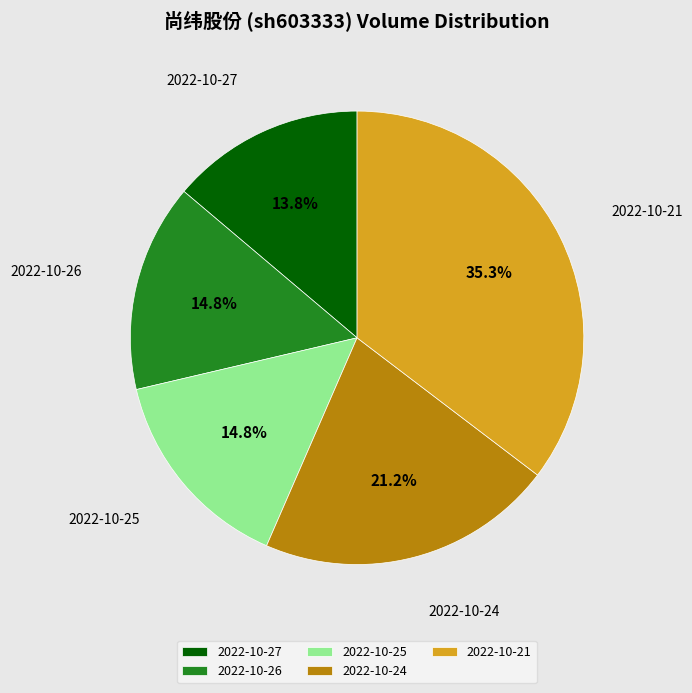

True or false: 2022-10-24 accounts for 21% of the total.

True